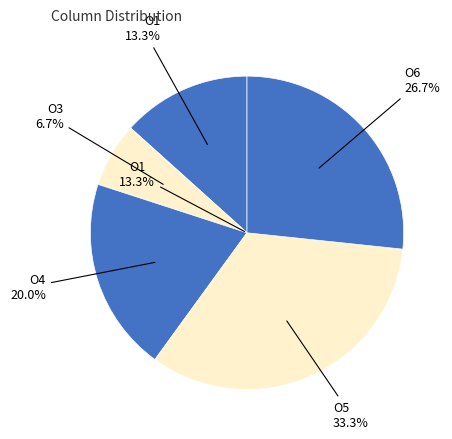

True or false: O4 accounts for 20% of the total.

True